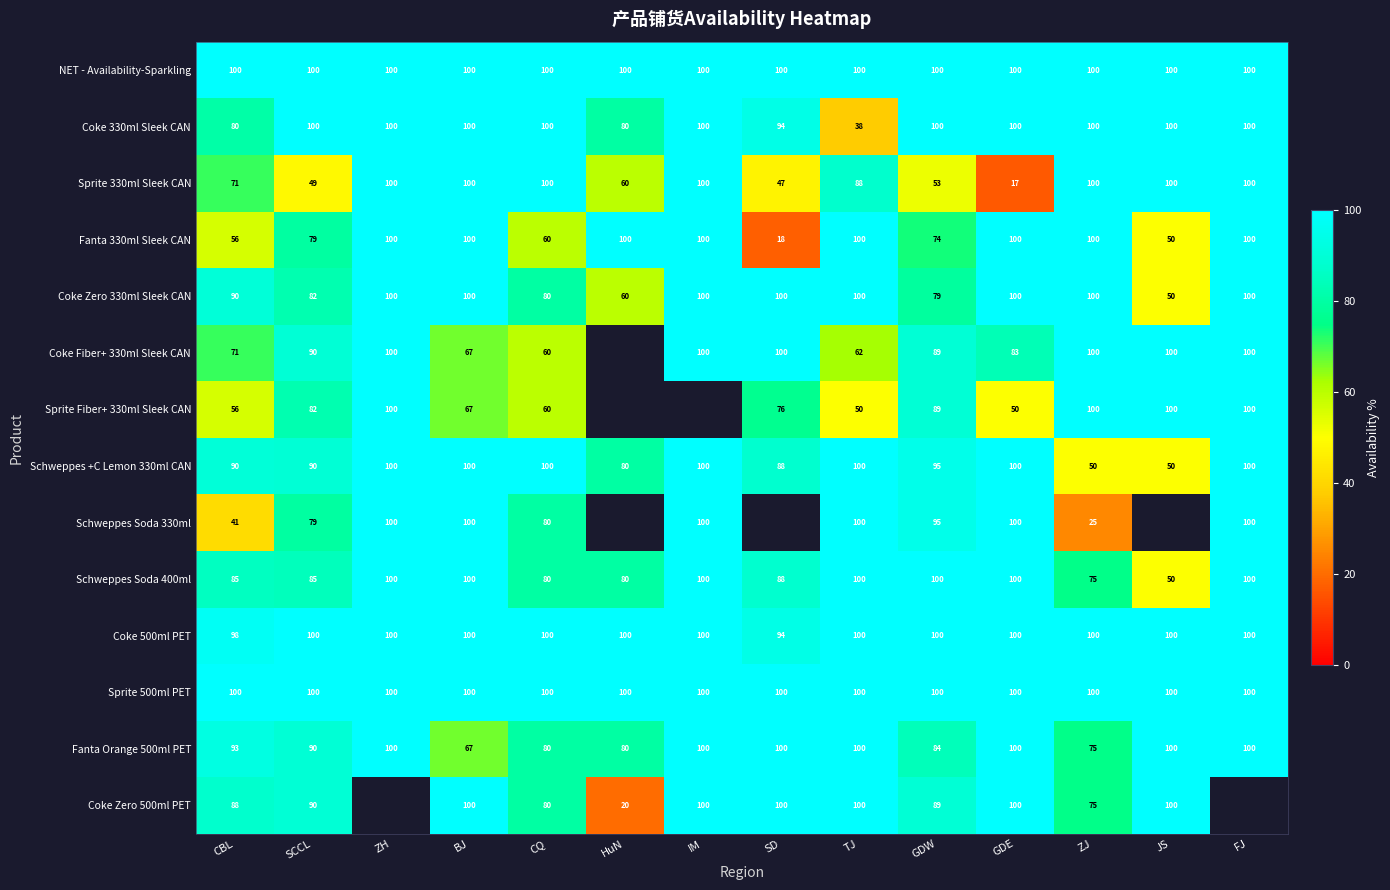

The value of Fanta 330ml Sleek CAN at GDE is 22.1. True or false?

False